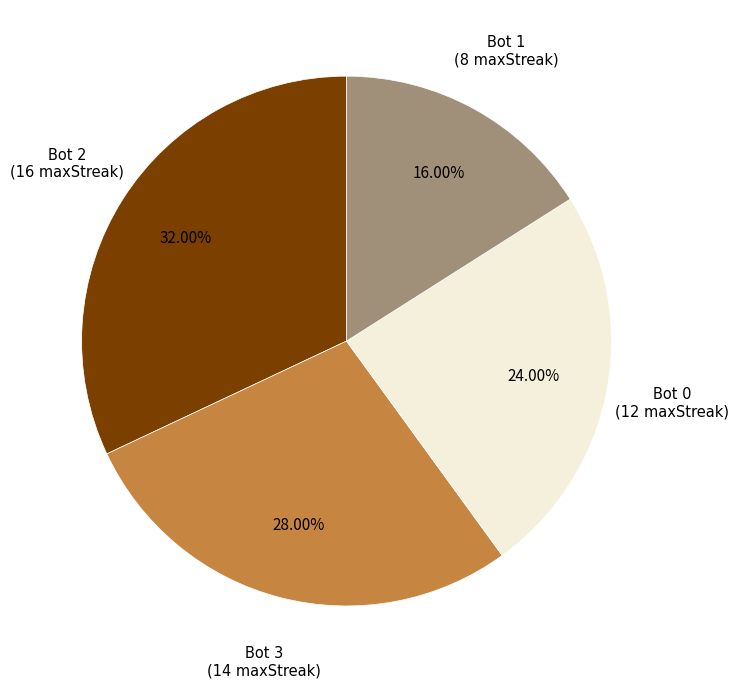

Does any single category account for the majority?

No